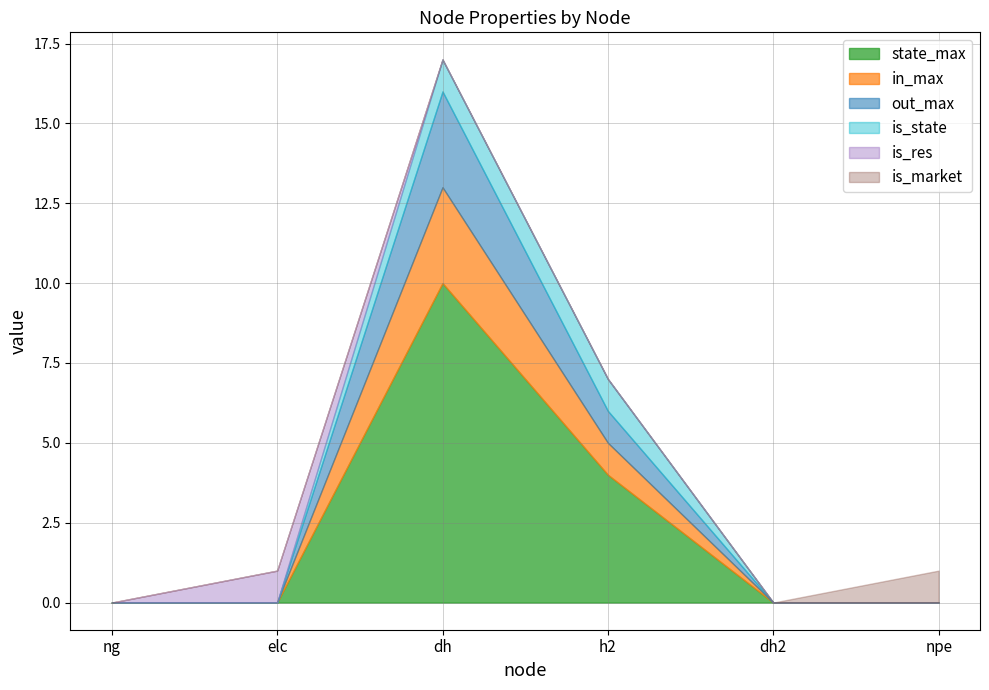

What is the label of the 5th point from the left?

dh2